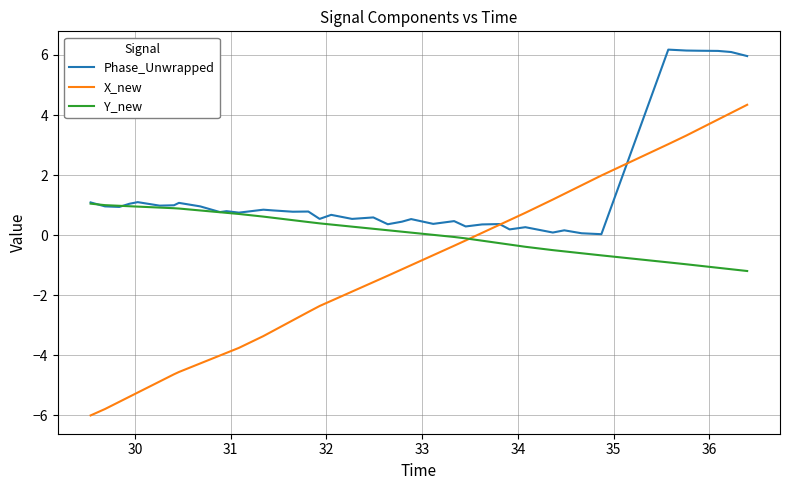

Rank the series by their average value, from highest to lowest.

Phase_Unwrapped, Y_new, X_new